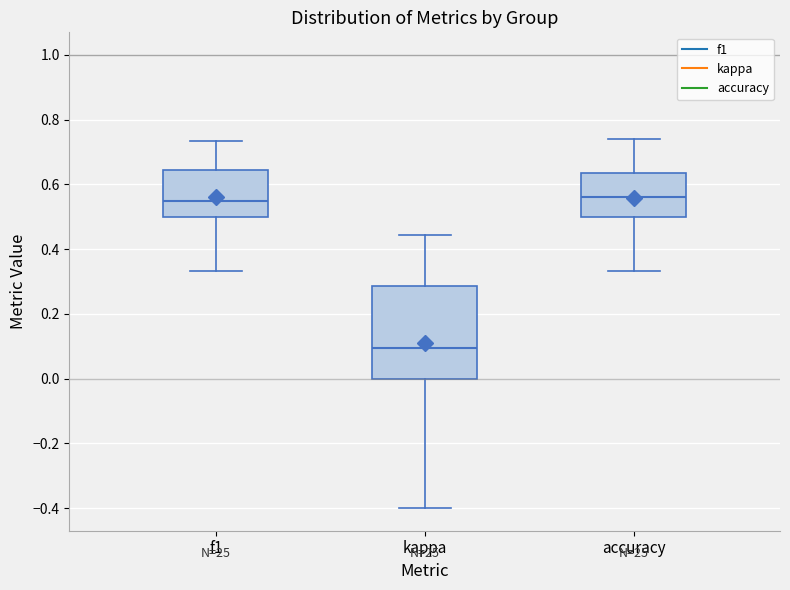

Which box is the tallest, from its lower edge to its upper edge?

kappa